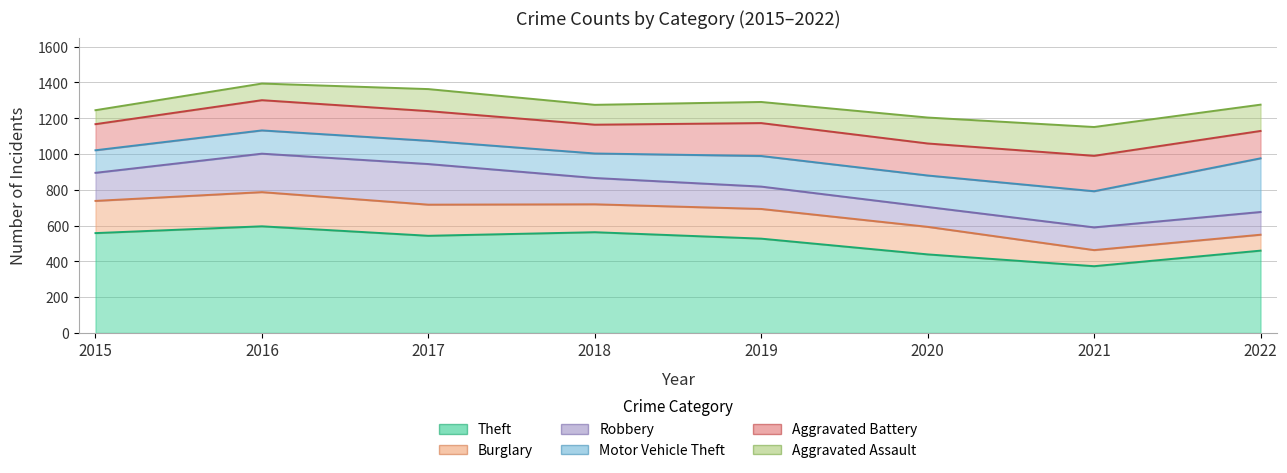

Which series ends up on top after the final intersection of Burglary and Robbery?

Robbery